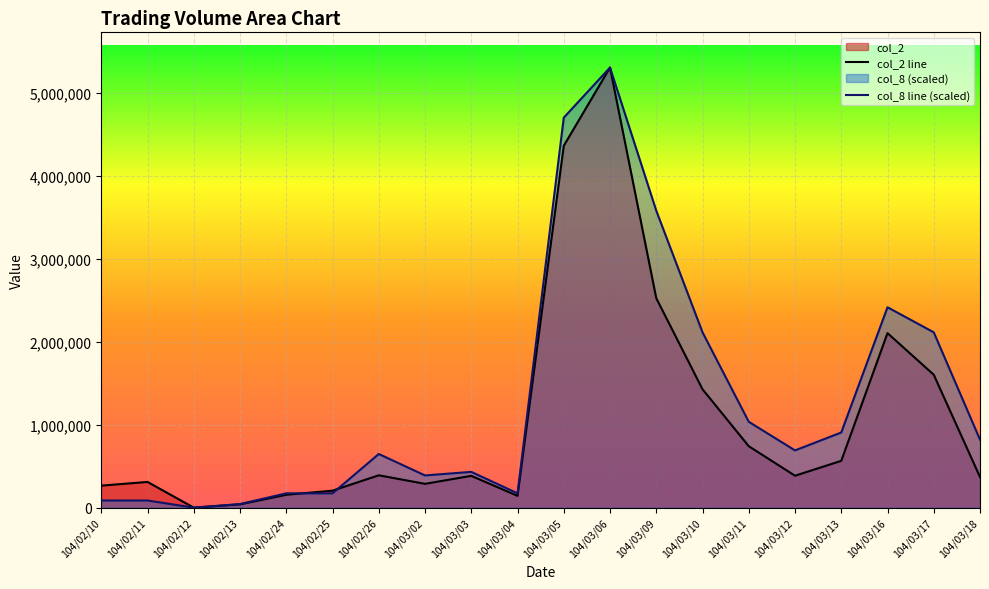

What position from the left is 104/03/02?

8